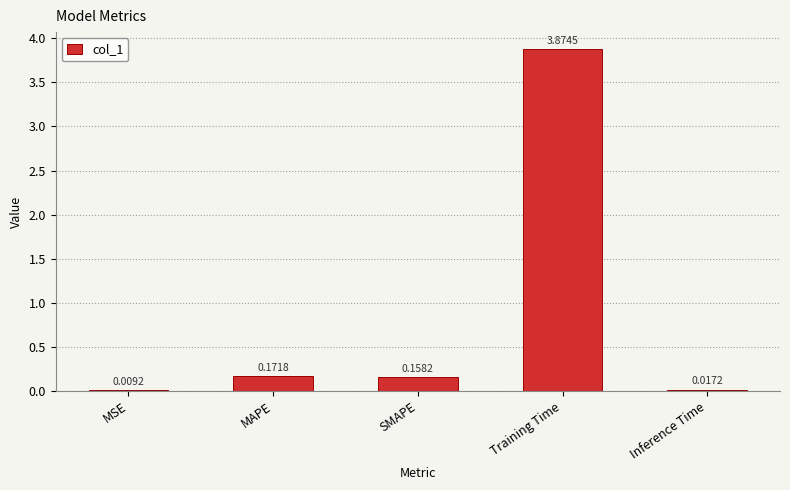

Which category has the highest value across all series?

Training Time